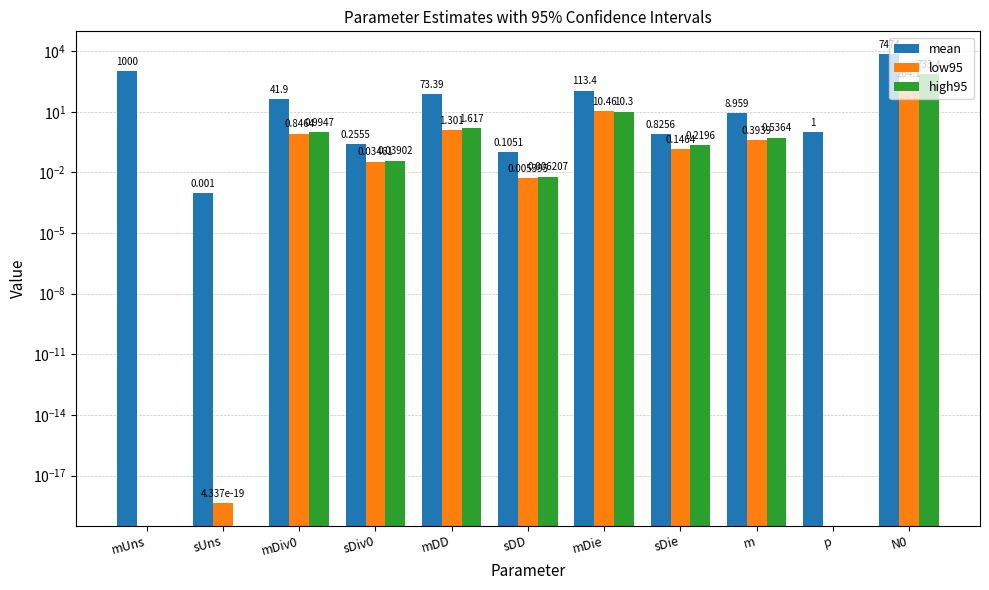

Rank the series by their maximum value, from highest to lowest.

mean, high95, low95